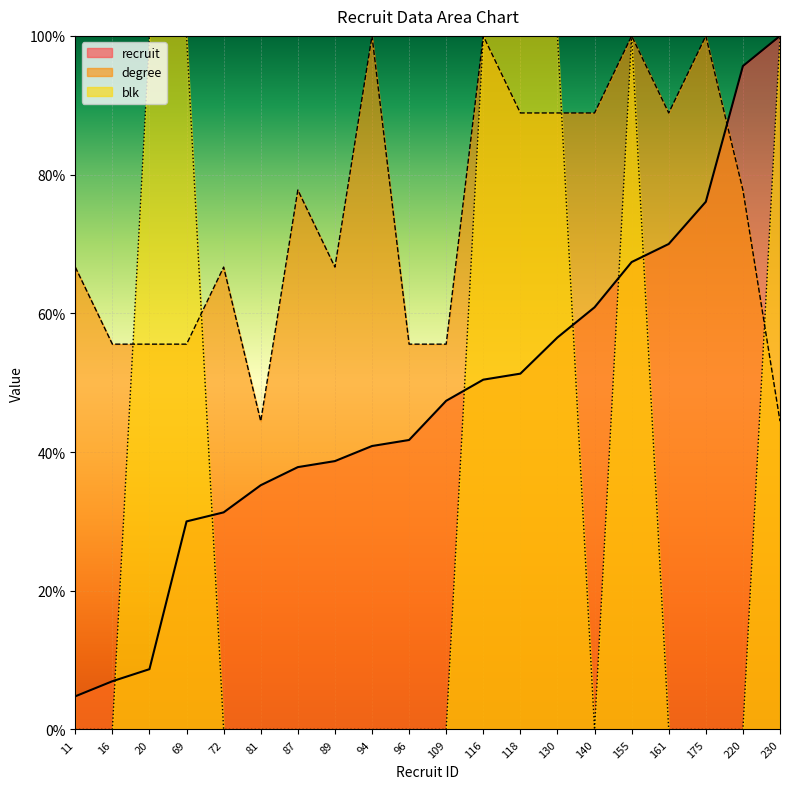

How many lines are shown in the chart?

3